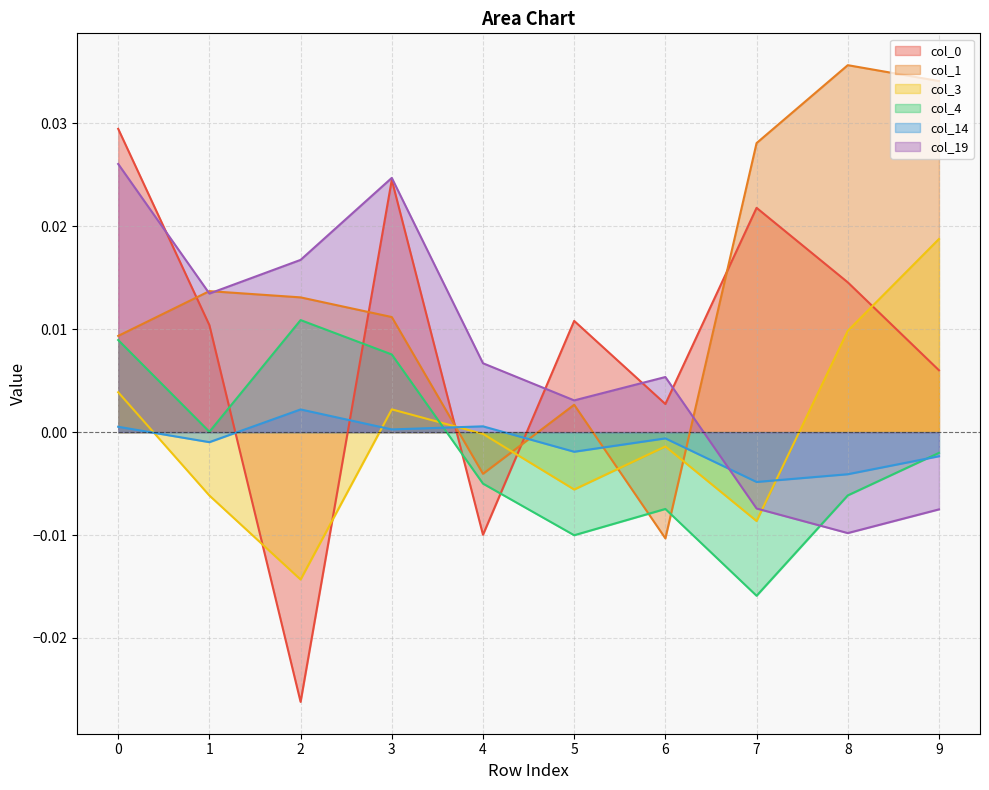

Between 7 and 8, which series saw the biggest shift?

col_3